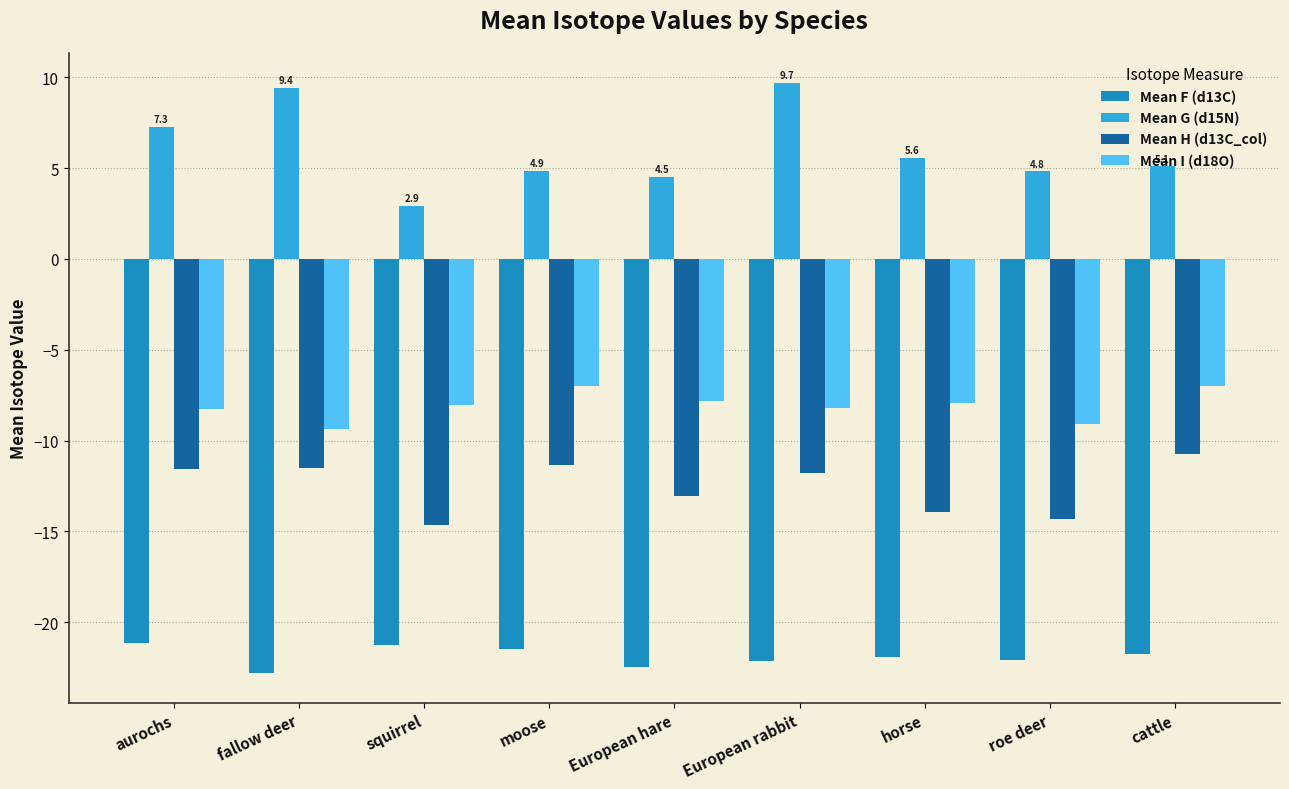

Is it true that Mean H (d13C_col) equals -11.4 at moose?

True